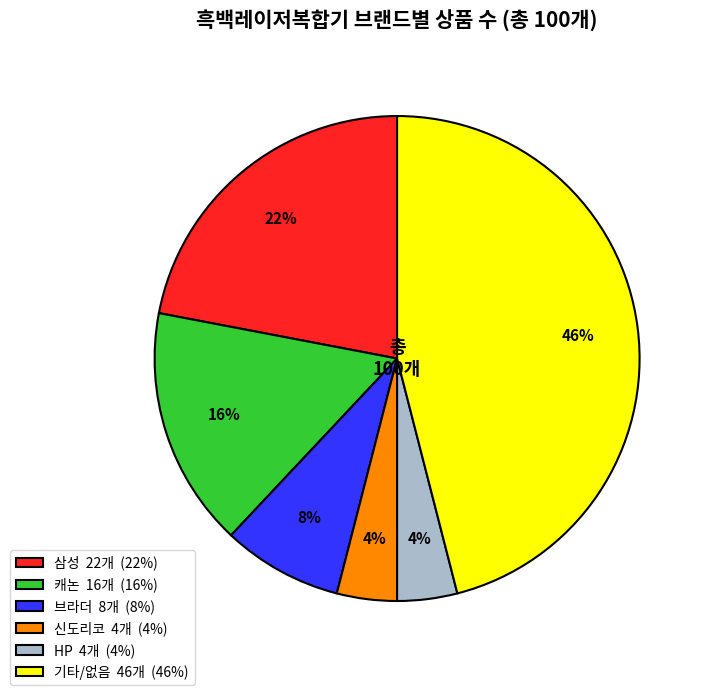

Do 삼성 22개 (22%) and 캐논 16개 (16%) together represent more than half of the pie?

No